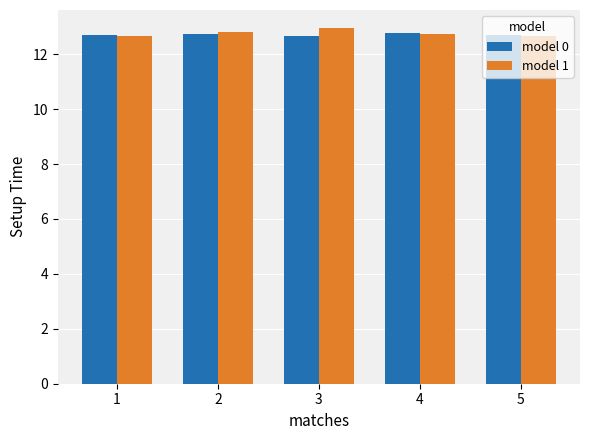

Which category has the highest value in the model 1 series?

3